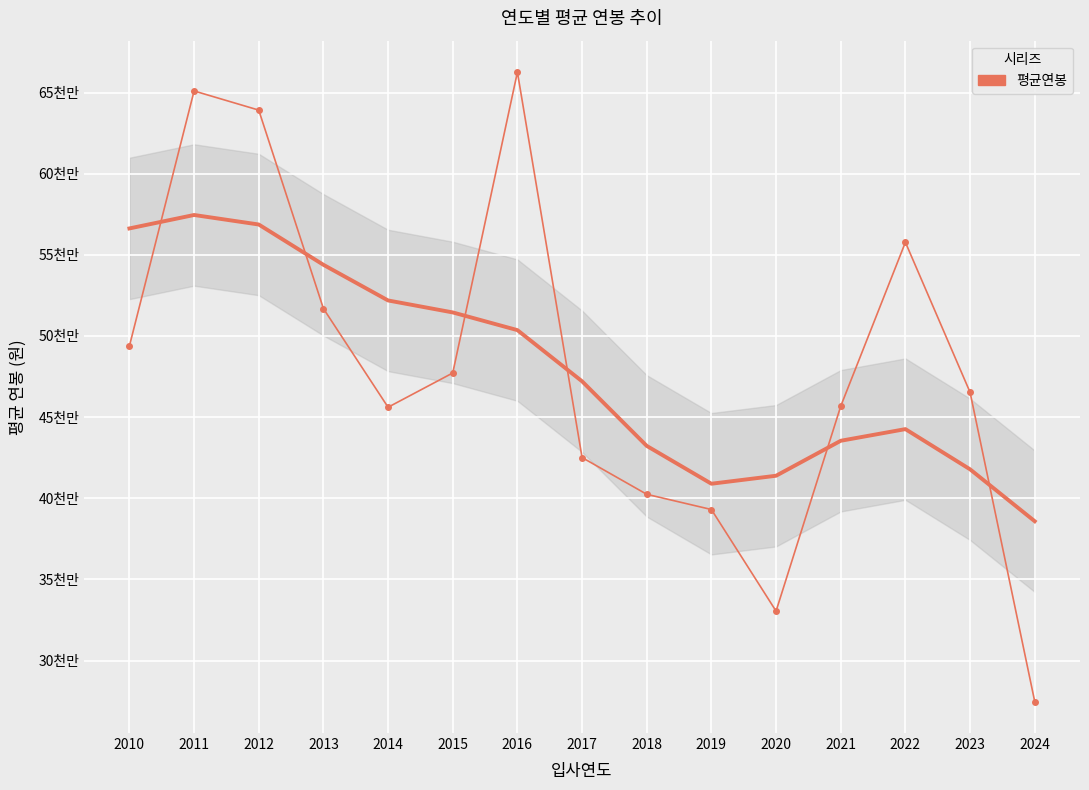

What is the value of the 2nd point from the left?

65100000